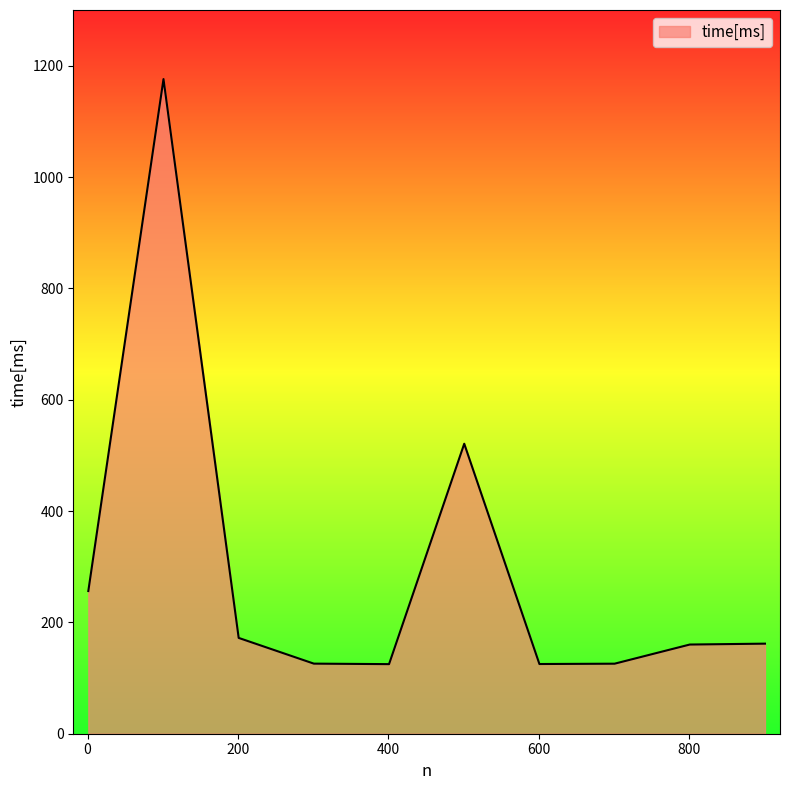

What is the maximum value shown in the chart?

1175.9